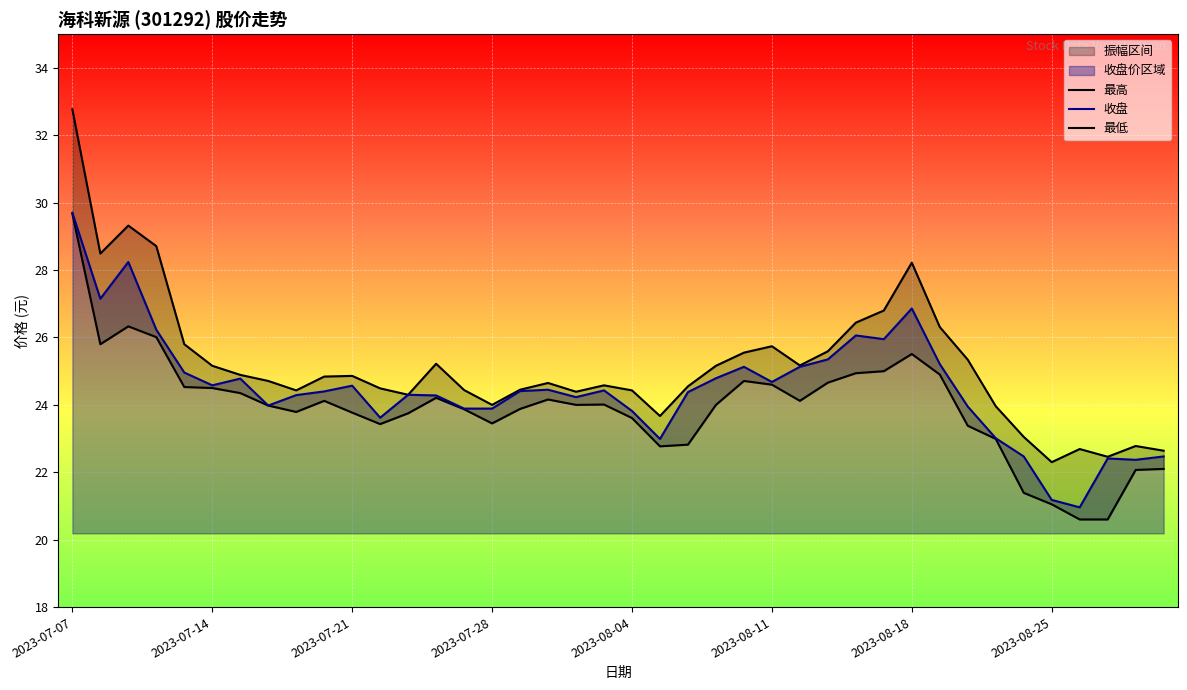

How many data points in 收盘 are above 24?

26